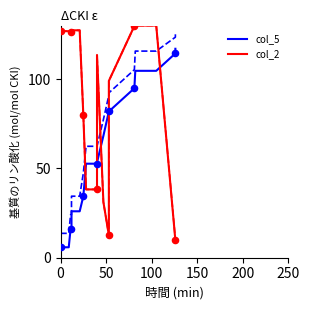

Which series reaches the minimum Y coordinate?

col_5